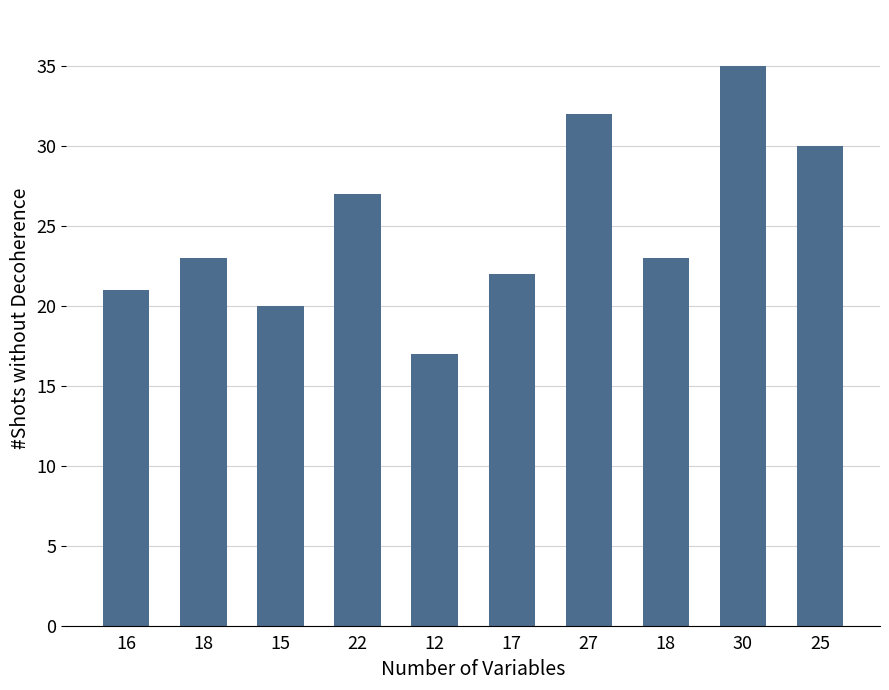

How many series are shown in this chart?

1